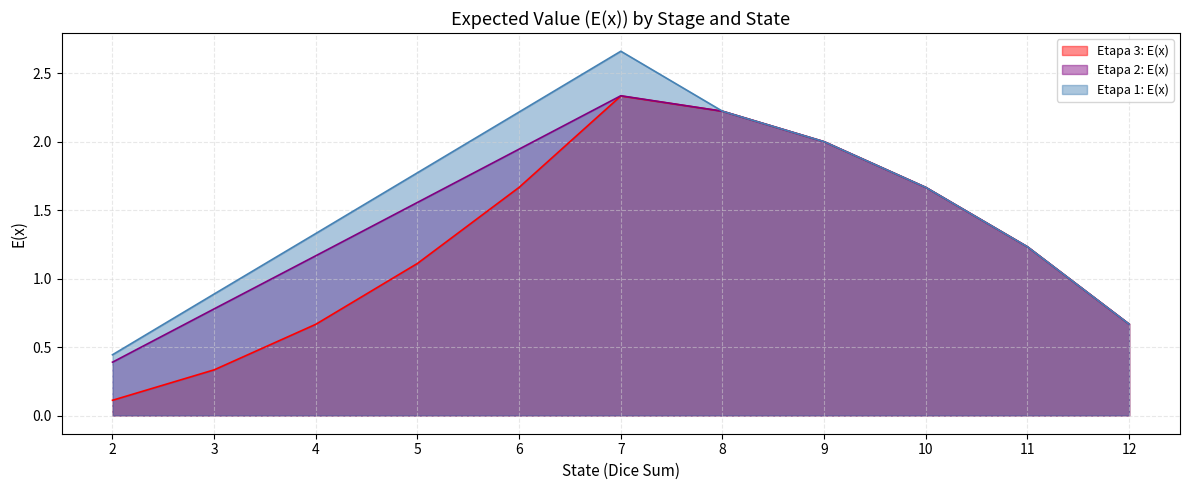

What is the difference between the second highest and minimum values in the Etapa 3: E(x) series?

2.1